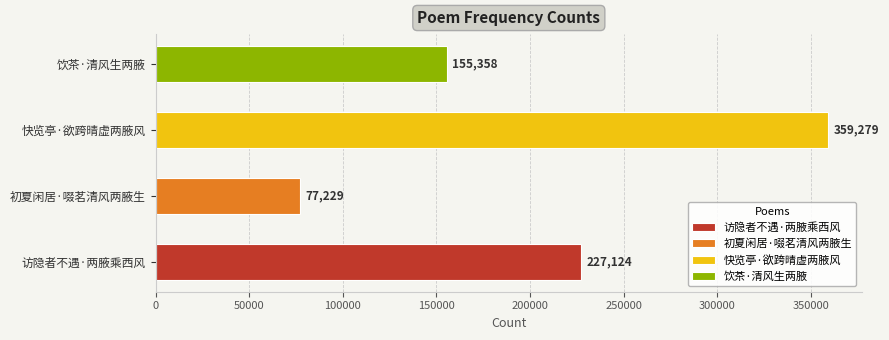

What is the sum of all values?

818990